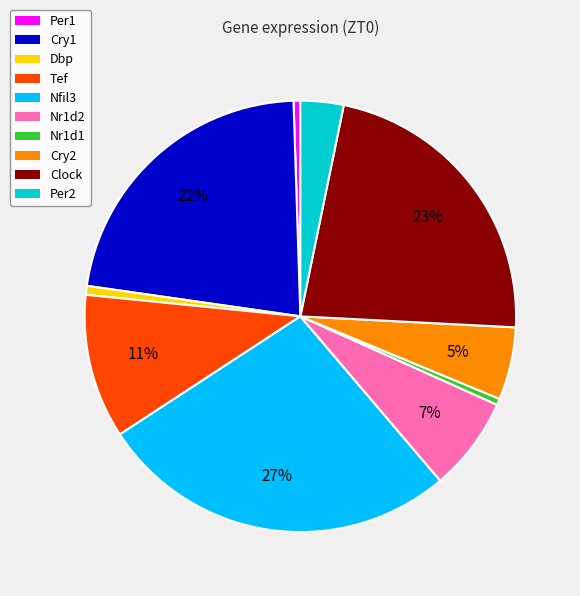

To the nearest percent, what portion does Per2 represent?

3%